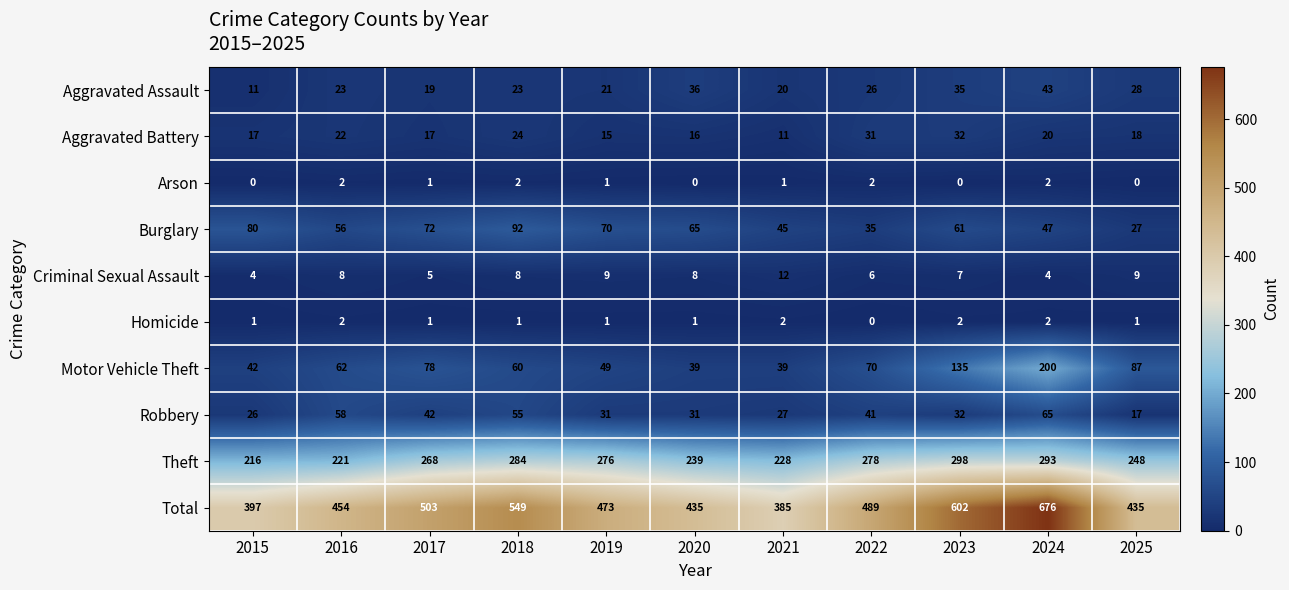

Which label corresponds to the largest value in the chart?

2024